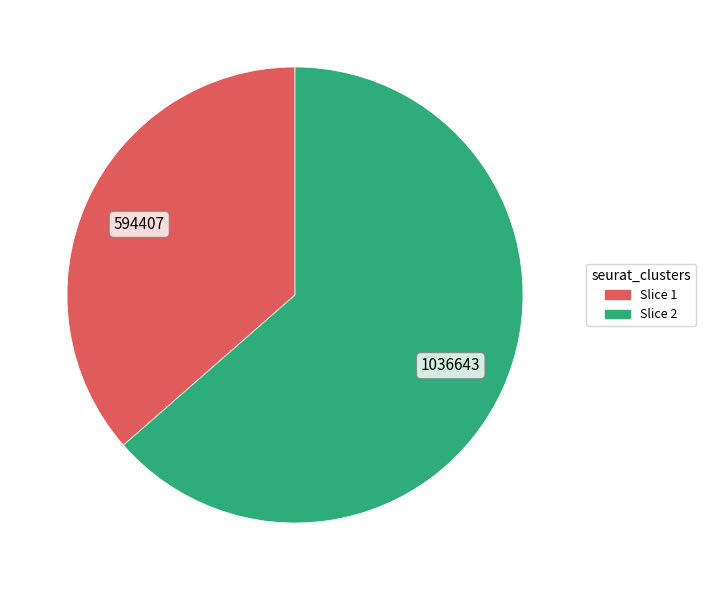

Is the sum of Slice 2 and Slice 1 greater than half?

Yes